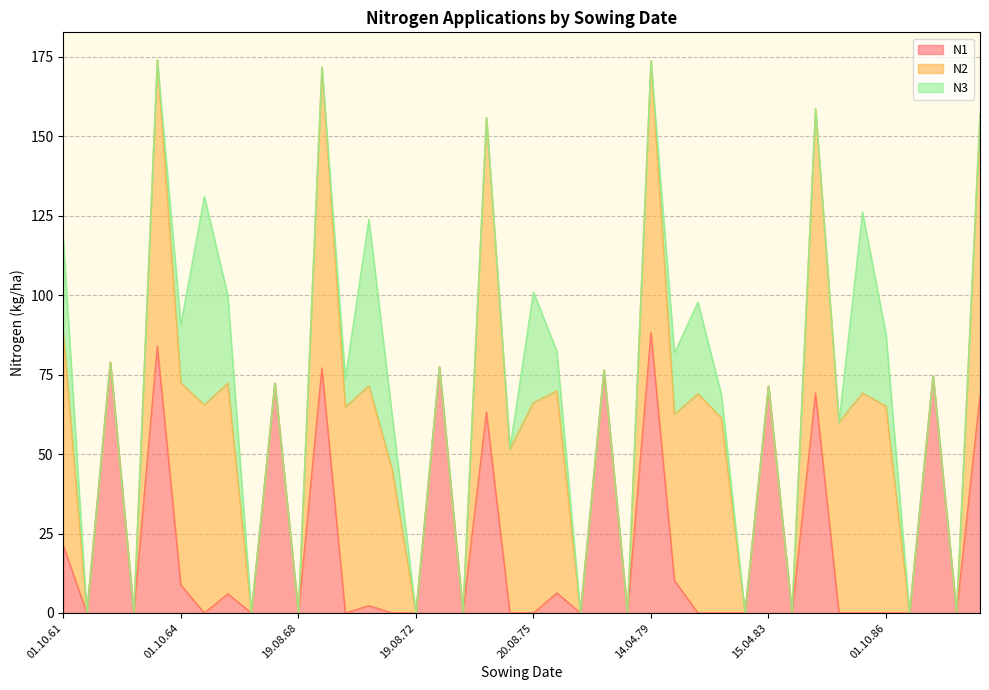

What is the sum of all N3 values?

400.9